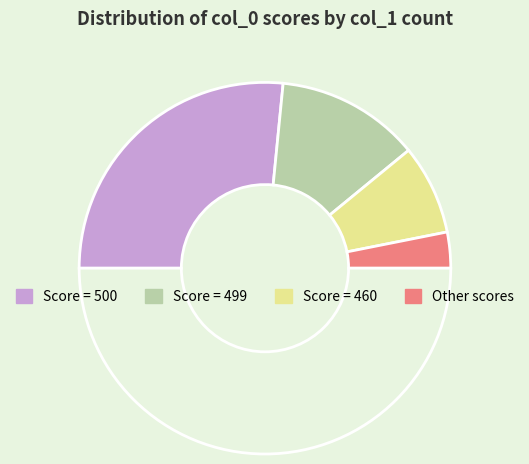

Count the number of slices in the pie.

5